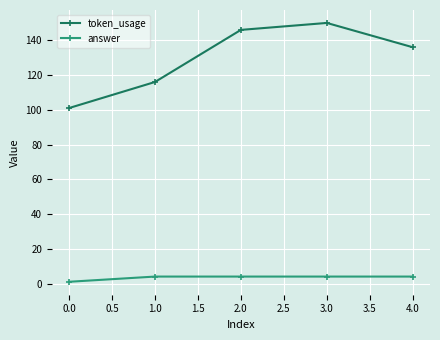

The token_usage series shows 36 at 1.0. True or false?

False